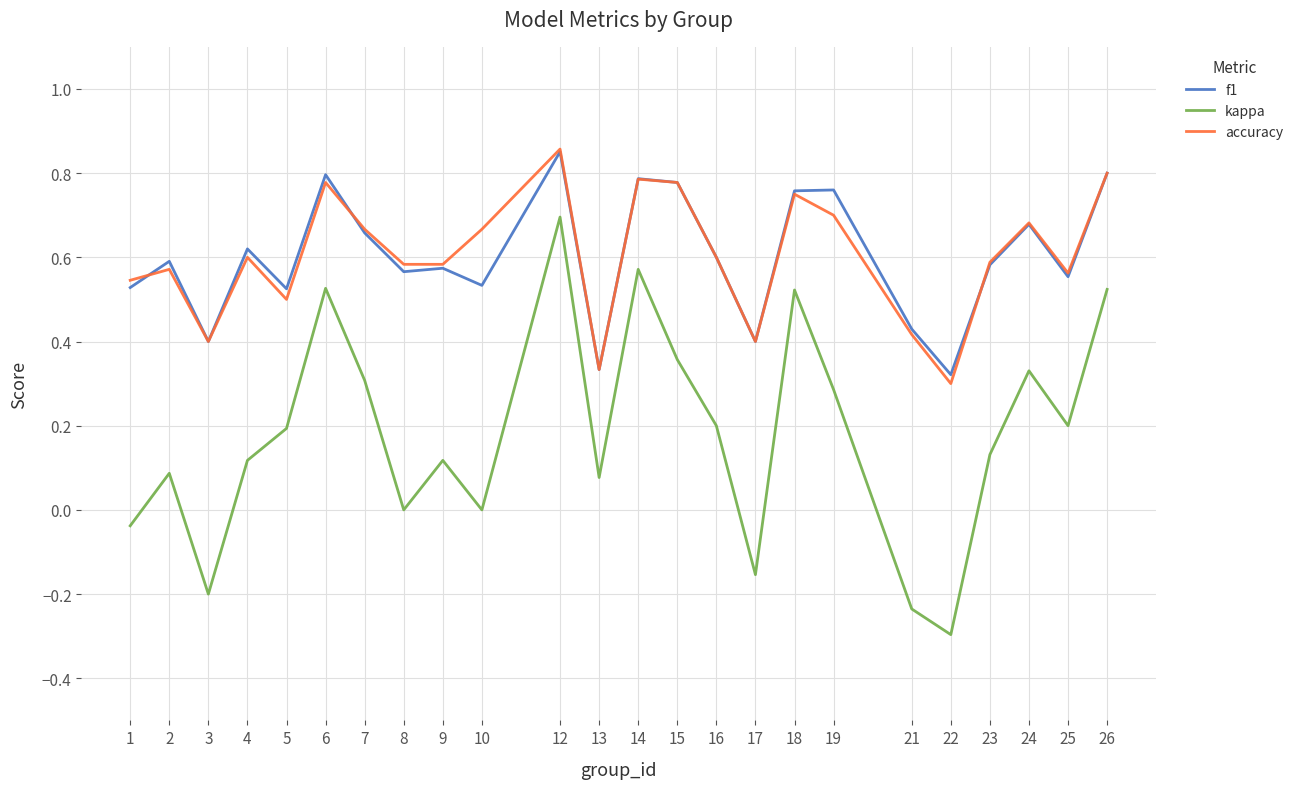

The f1 series shows 0.5 at 10. True or false?

True